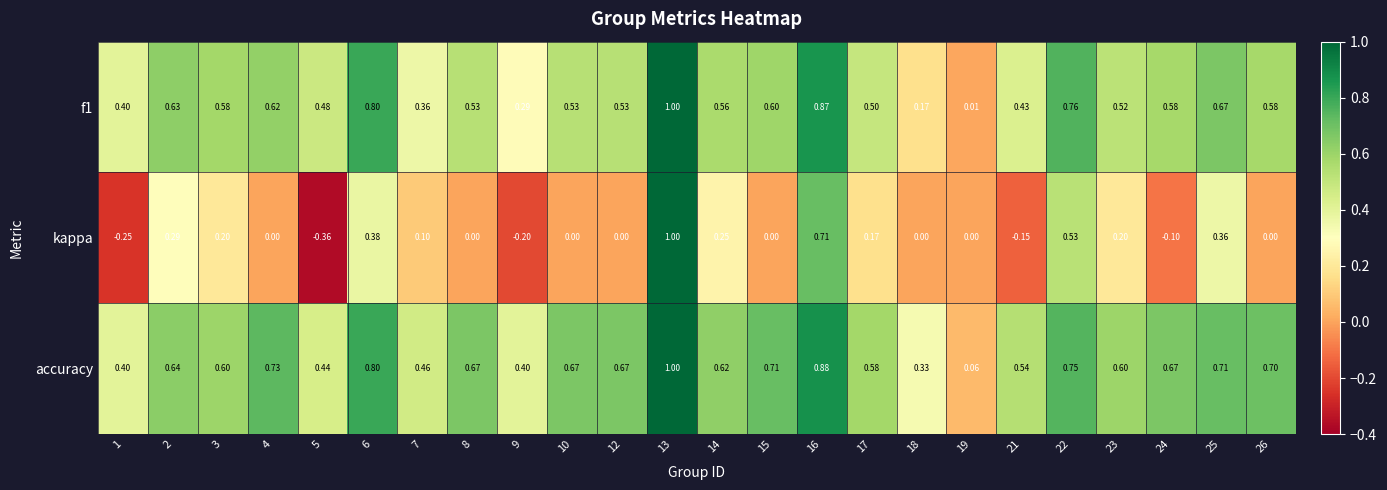

Which series changed the most between 5 and 22?

kappa